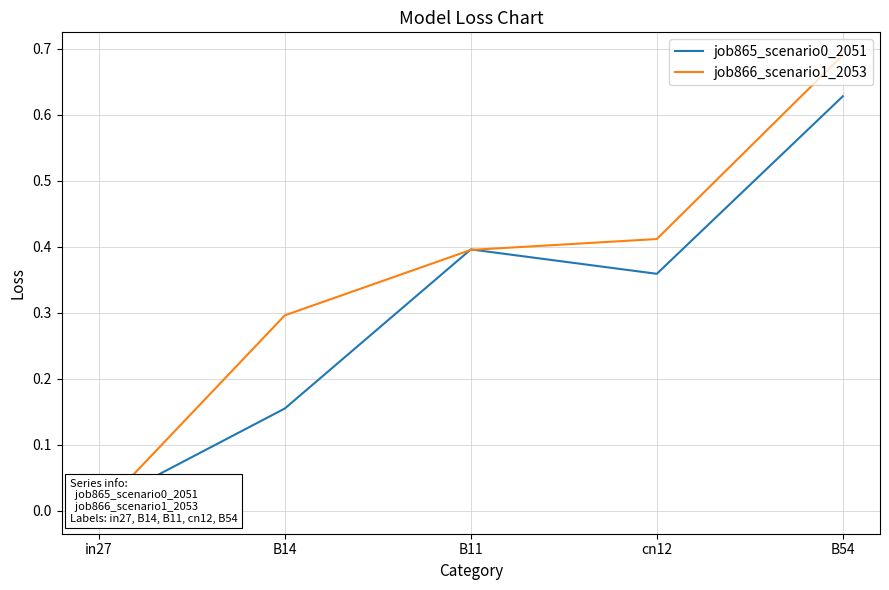

List the labels in order of job866_scenario1_2053 value, smallest first.

in27, B14, B11, cn12, B54